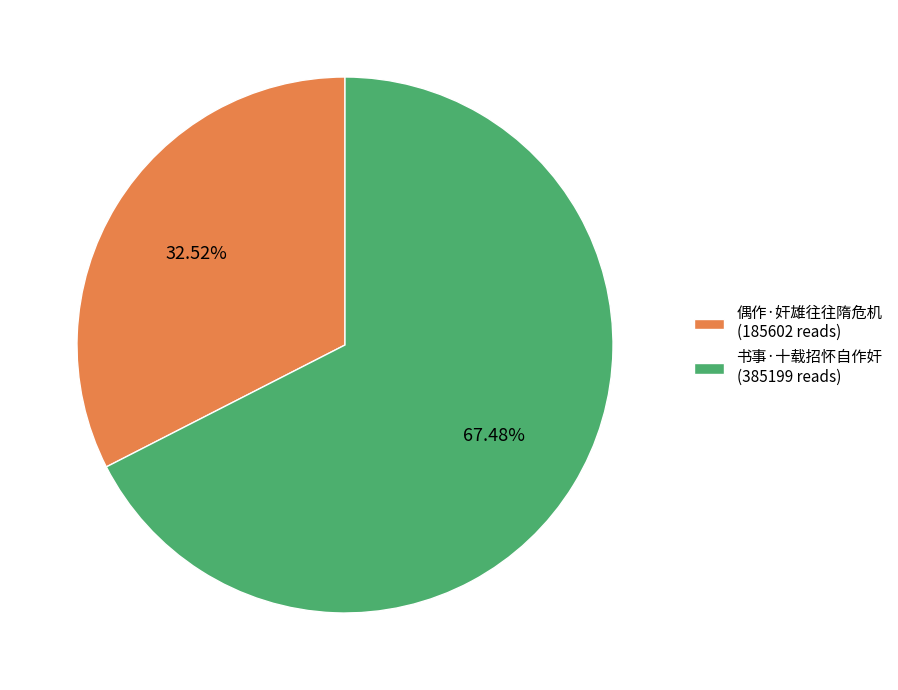

What percentage is the 偶作·奸雄往往隋危机 slice, to the nearest percent?

33%